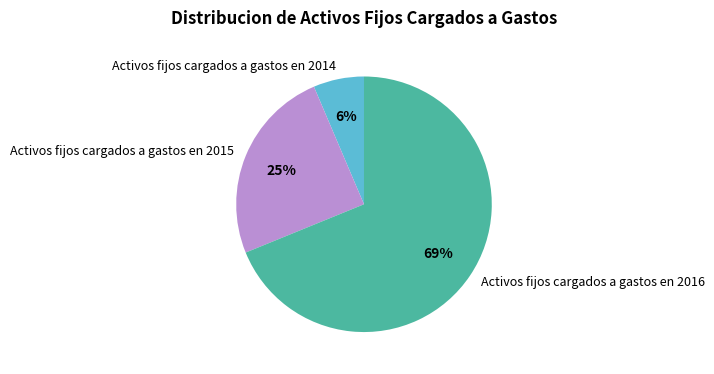

Is the sum of Activos fijos cargados a gastos en 2015 and Activos fijos cargados a gastos en 2016 greater than half?

Yes